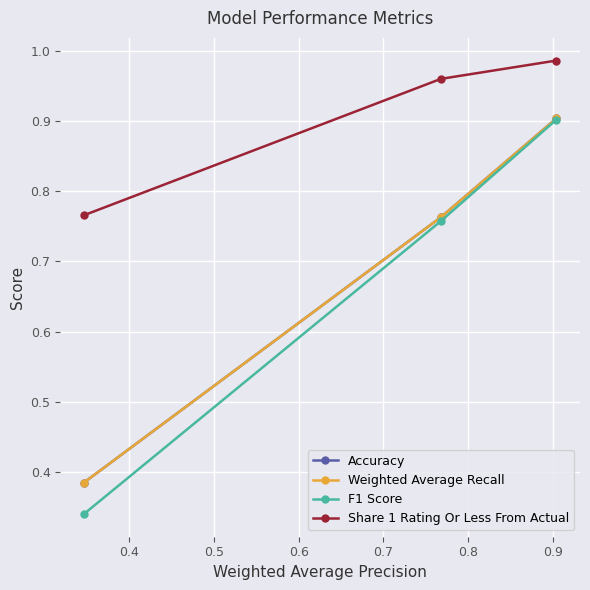

Does the chart have visible grid lines?

Yes